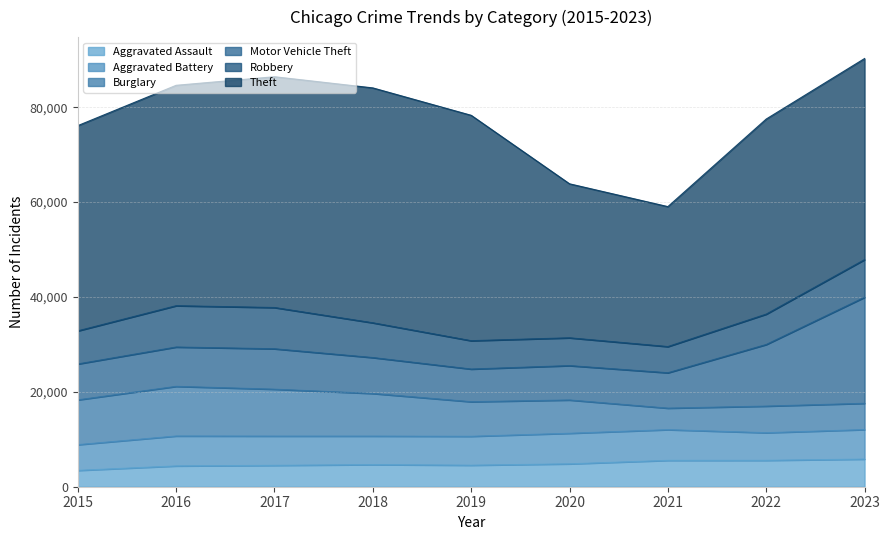

At which category is the sum across all series the highest?

2023